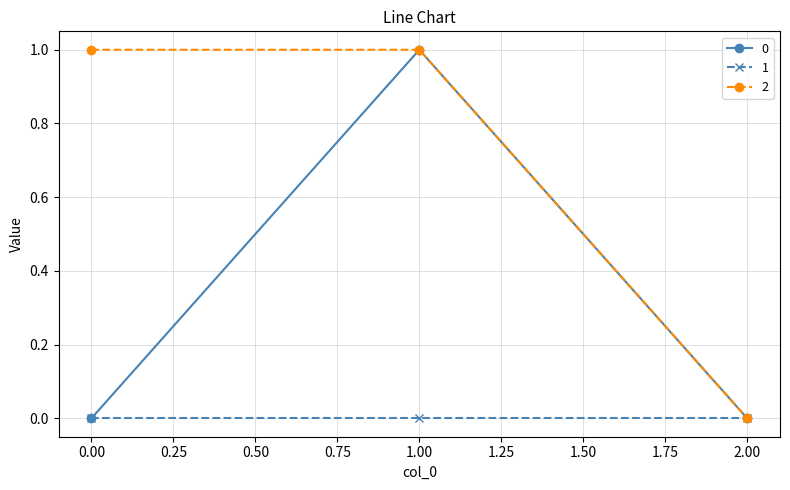

How many lines are shown in the chart?

3